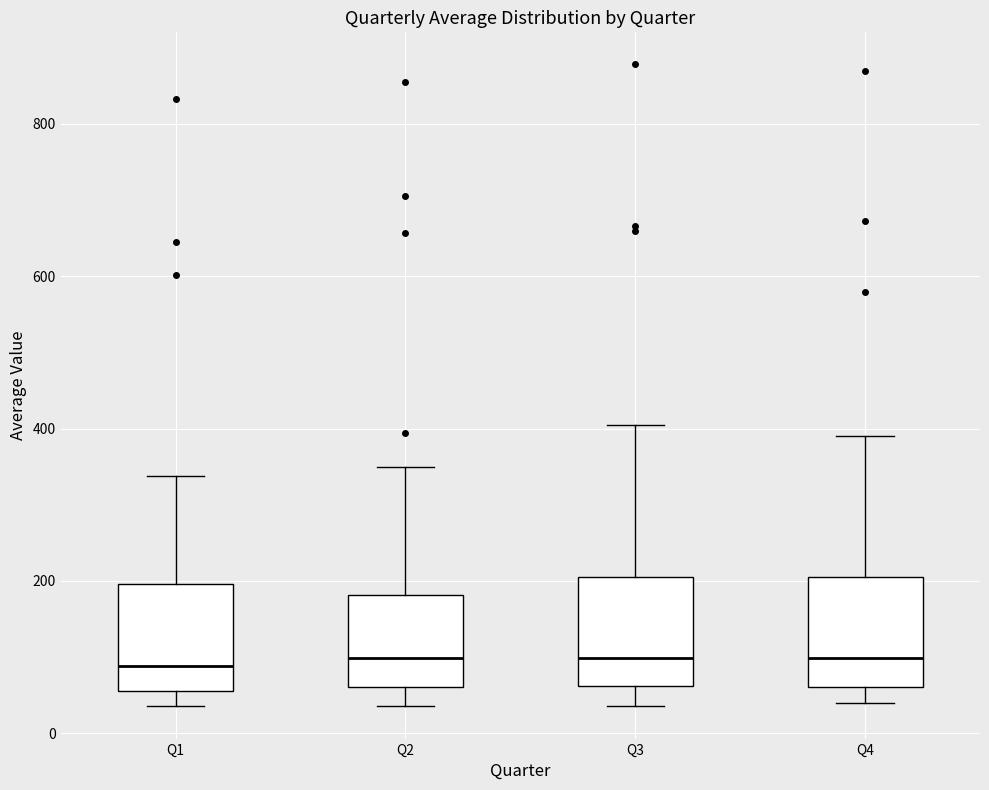

Reading left to right, transcribe this box plot: for each box, give where its median line is, the range the box spans, and where its two whiskers end, as read against the y-axis. The values are not printed on the chart, so give them approximately, as read against the axis.

Q1: median 80, box 60 to 200, whiskers 40 to 340
Q2: median 100, box 60 to 180, whiskers 40 to 340
Q3: median 100, box 60 to 200, whiskers 40 to 400
Q4: median 100, box 60 to 200, whiskers 40 to 400